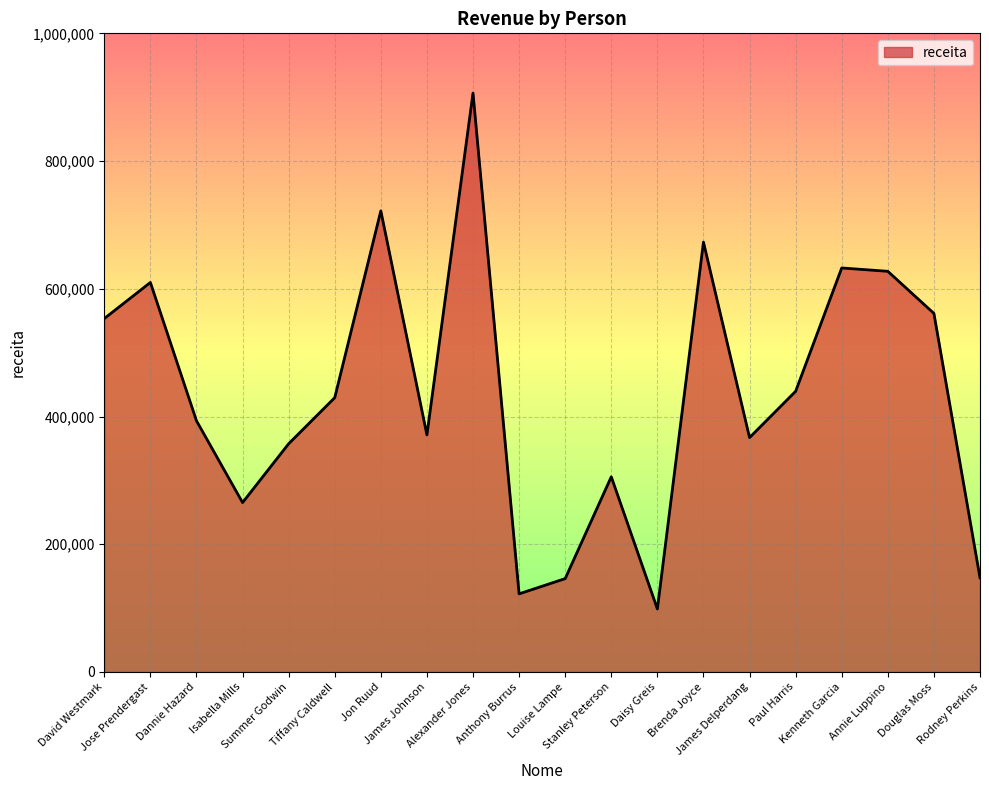

Where is the first local minimum?

Isabella Mills